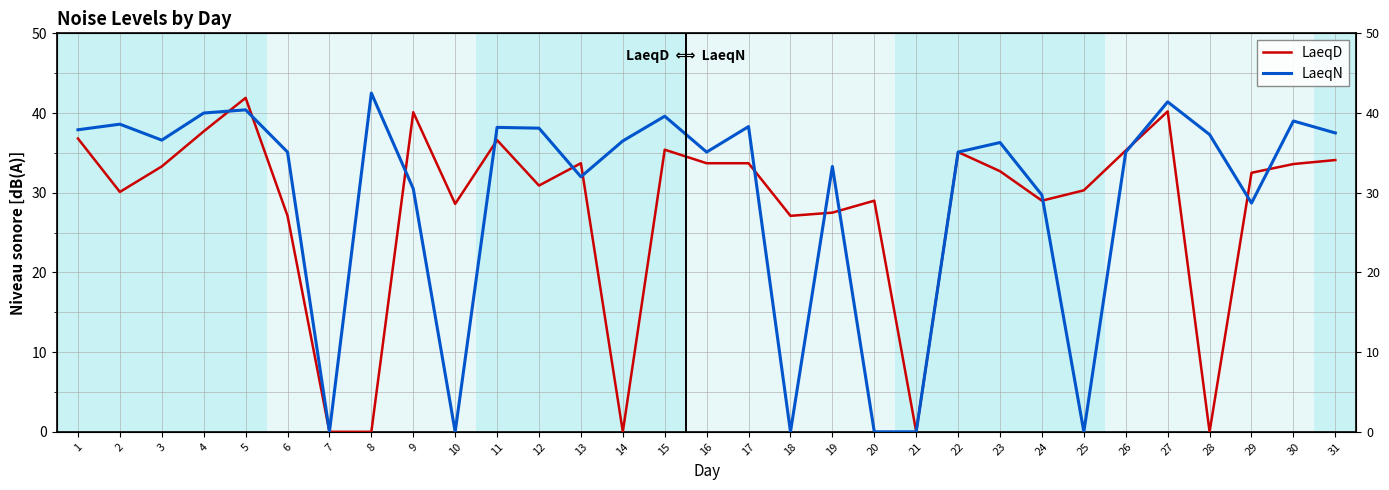

How many series are shown in this chart?

2